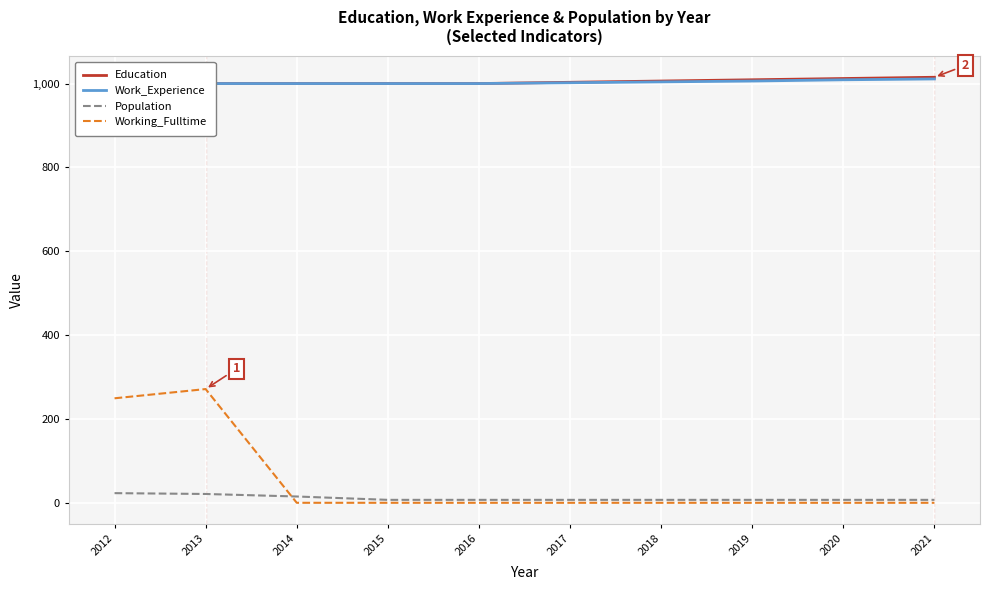

The value of Education at 2016 is 646. True or false?

False